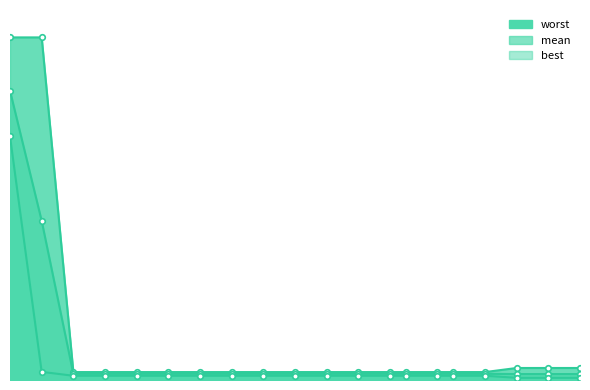

Is it true that mean equals 0.1 at 38?

True